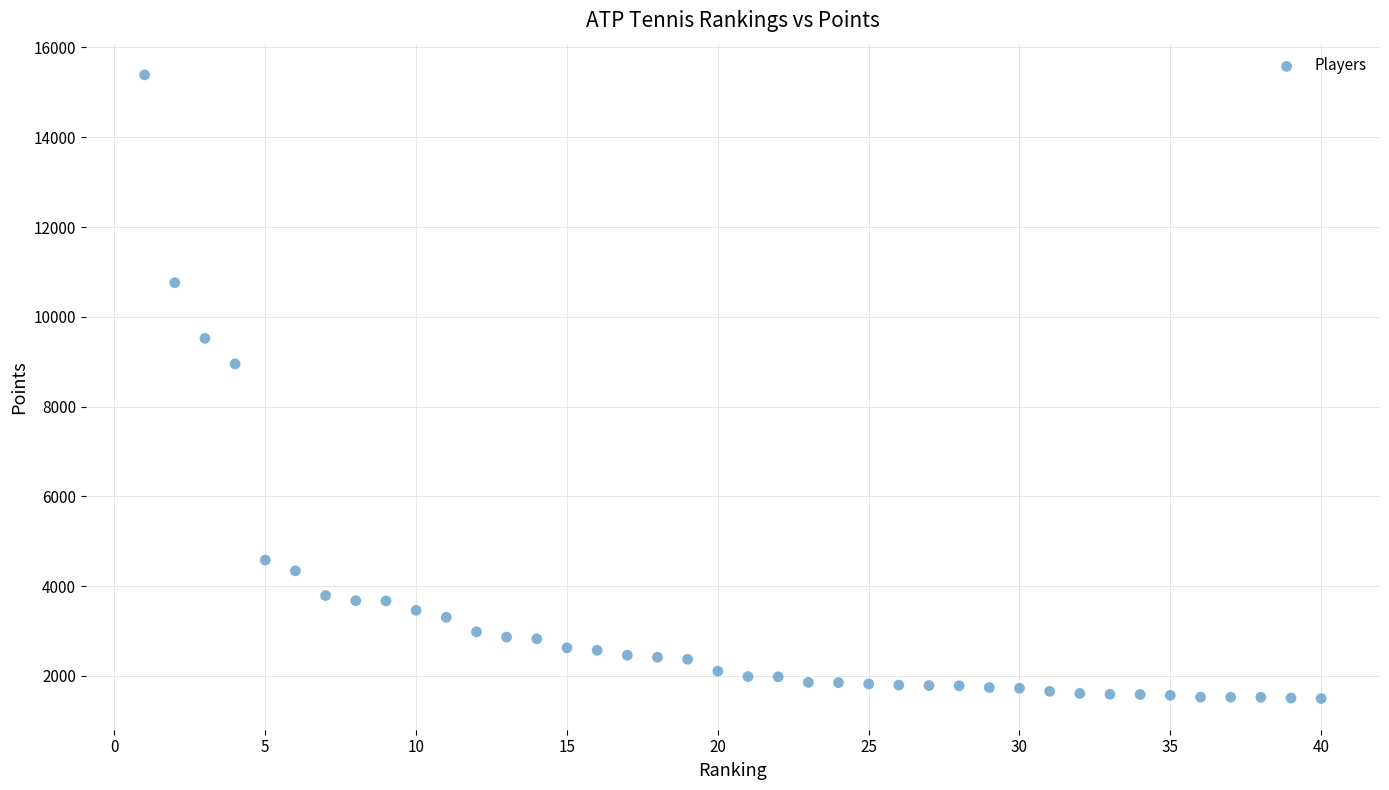

What Y value in the scatter plot is closest to 8442?

8950